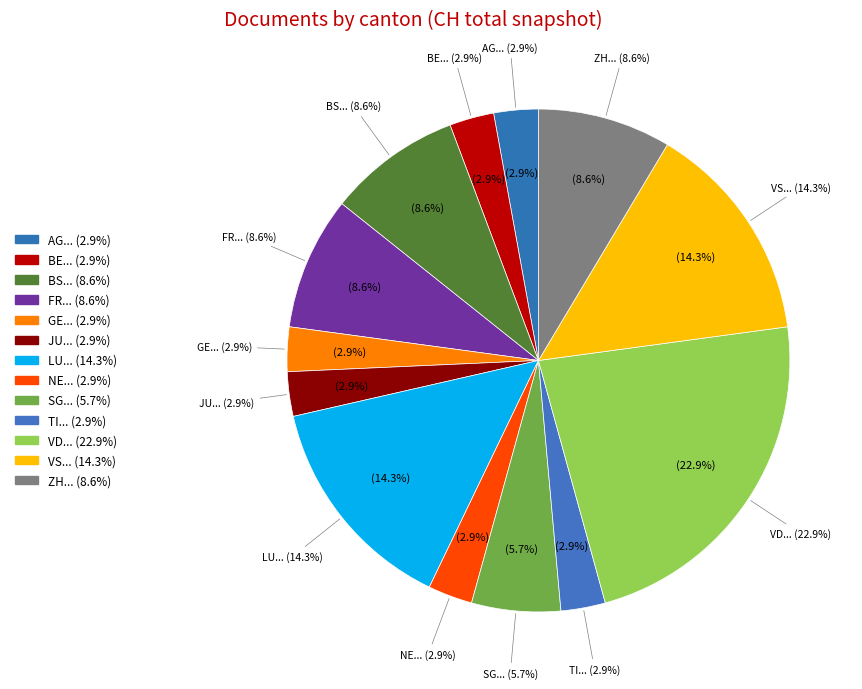

Is there a majority slice in this chart?

No